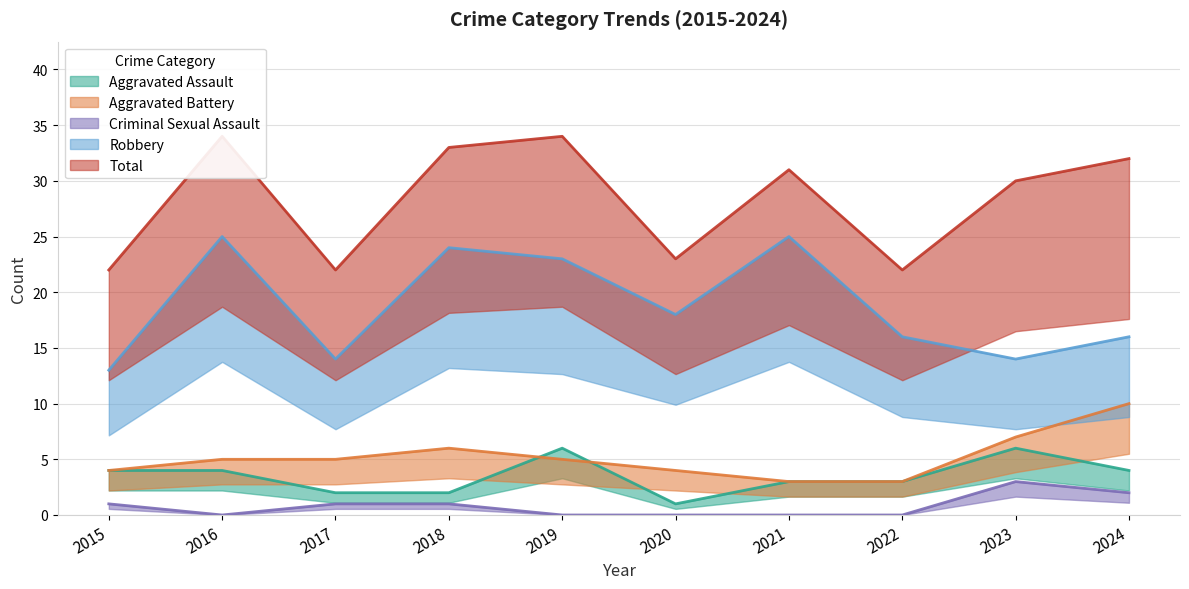

True or false: Aggravated Battery has more than 0 points higher than both neighbors.

True